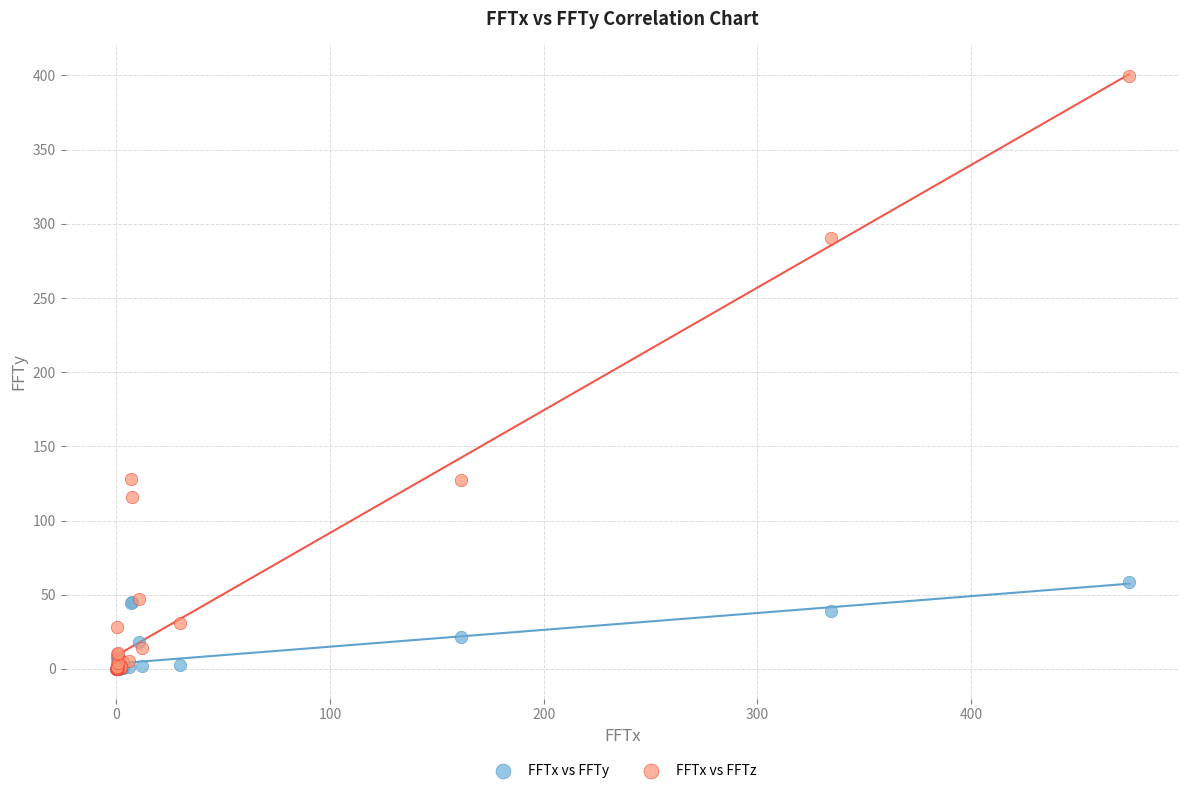

What are all the series names shown in the legend?

FFTx vs FFTy, FFTx vs FFTz